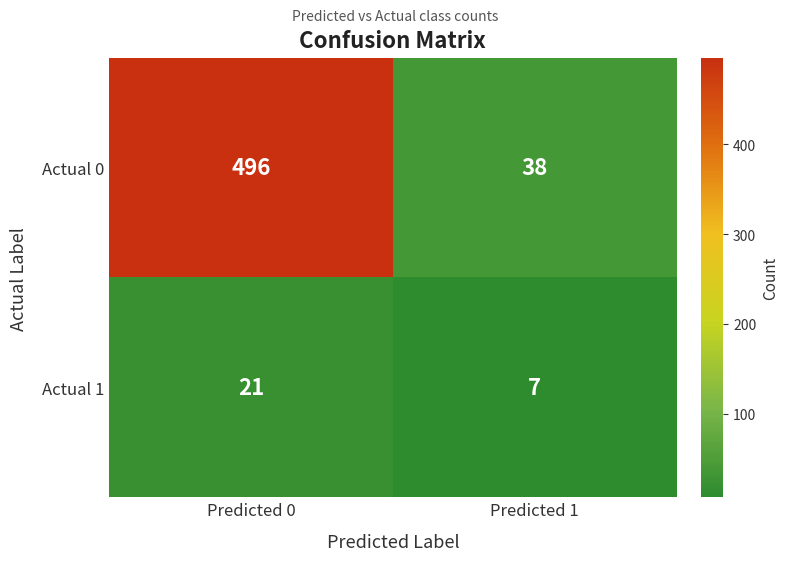

Which category has the lowest value across all series?

Predicted 1